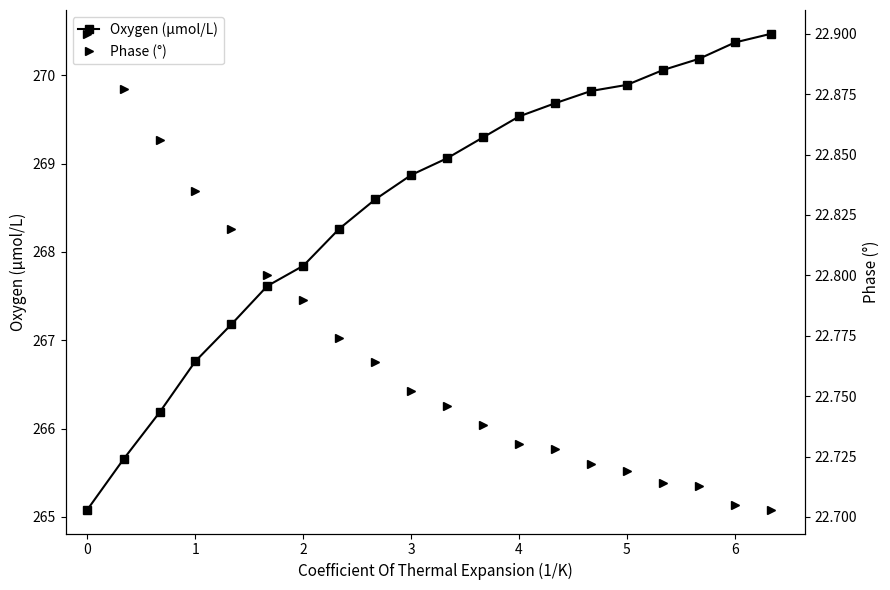

What is the value of the Oxygen (μmol/L) point at the 14th from the left?

269.7